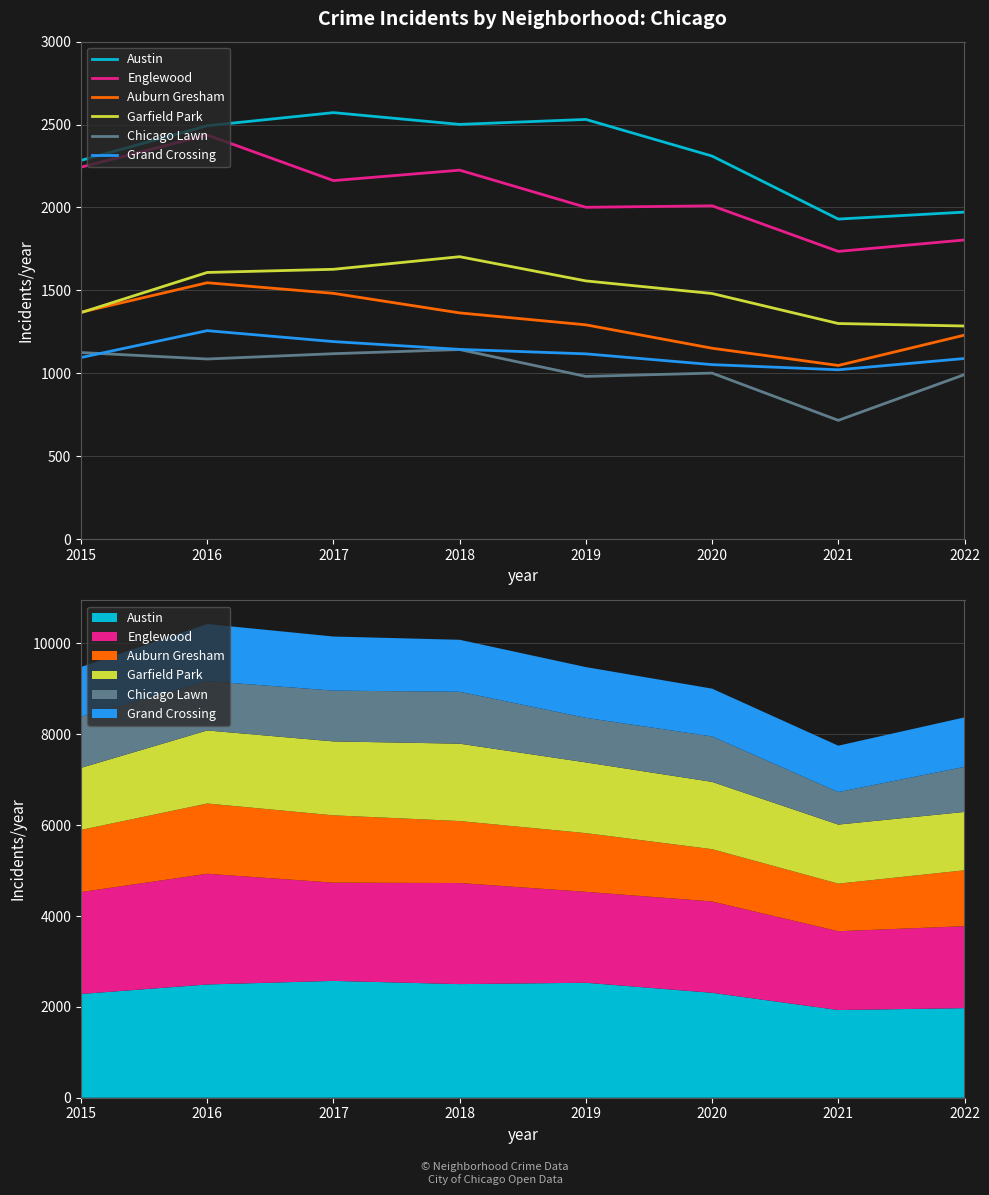

Reading left to right, what are all the values shown in this chart?

Austin: 2284	2493	2572	2501	2531	2310	1930	1972
Englewood: 2243	2437	2162	2225	2001	2010	1735	1804
Auburn Gresham: 1368	1546	1482	1364	1292	1151	1047	1230
Garfield Park: 1366	1608	1627	1703	1557	1481	1300	1285
Chicago Lawn: 1125	1086	1118	1143	981	1001	716	992
Grand Crossing: 1095	1257	1191	1144	1117	1052	1021	1089